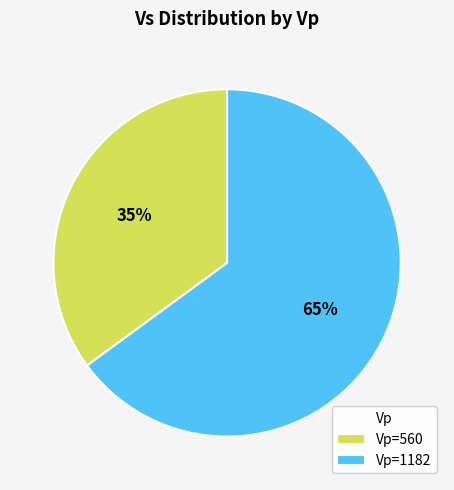

Approximately how many times larger is the value at Vp=560 compared to Vp=1182?

0.5